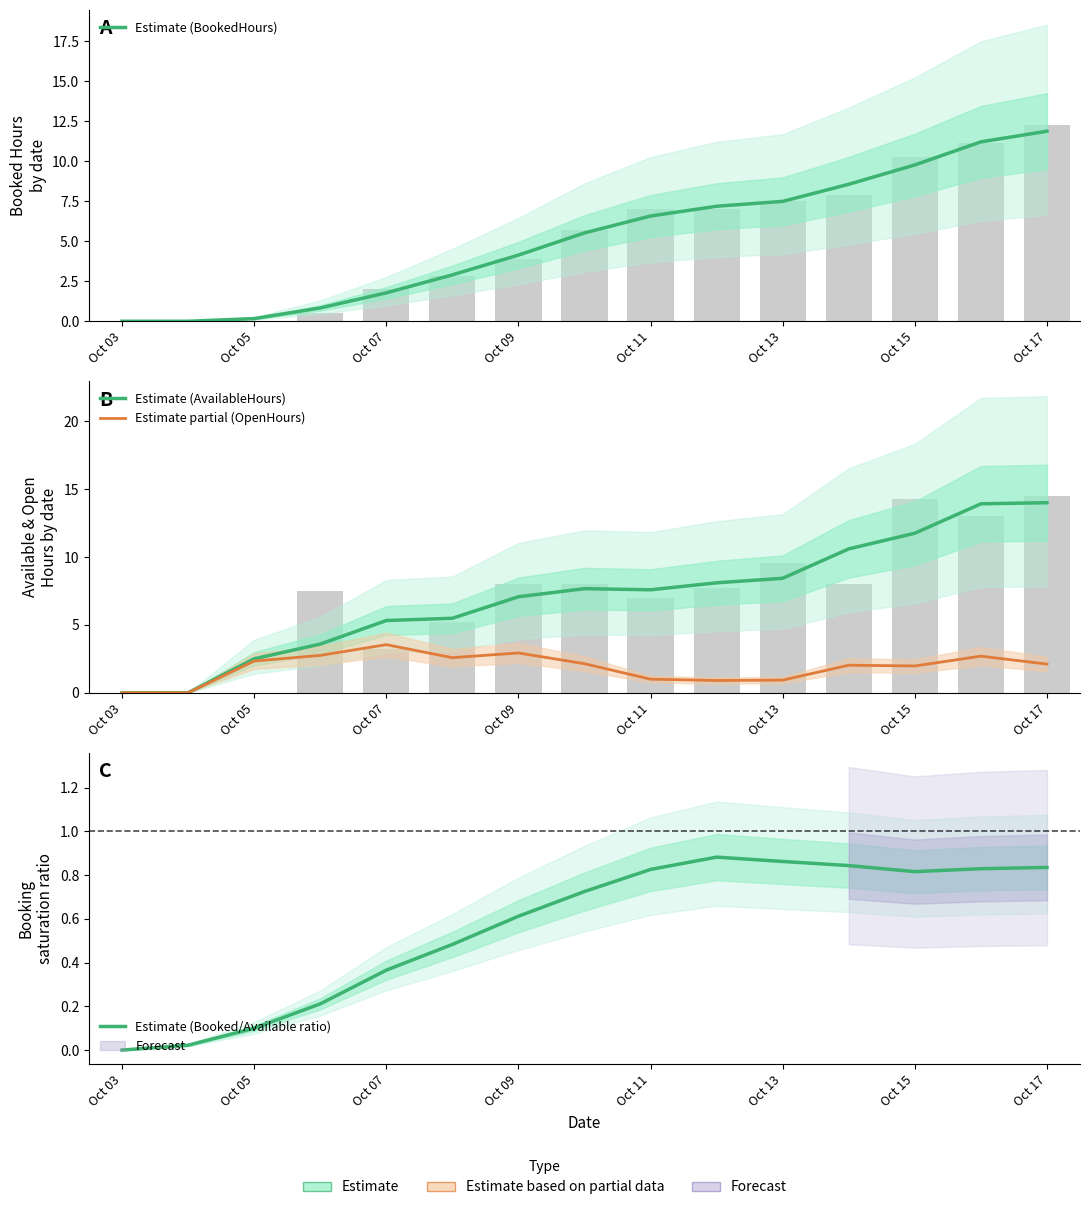

What is the highest value of the Estimate (BookedHours) series?

11.9